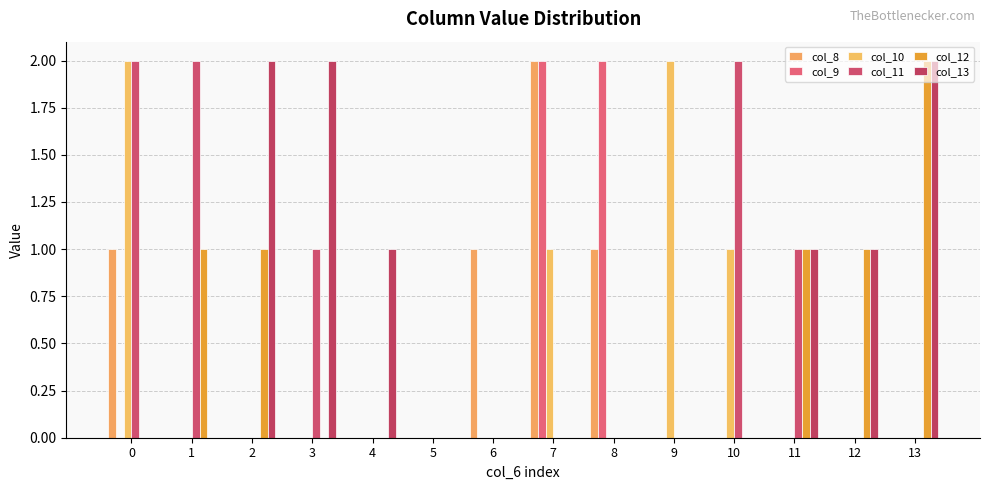

How many series are shown in this chart?

6